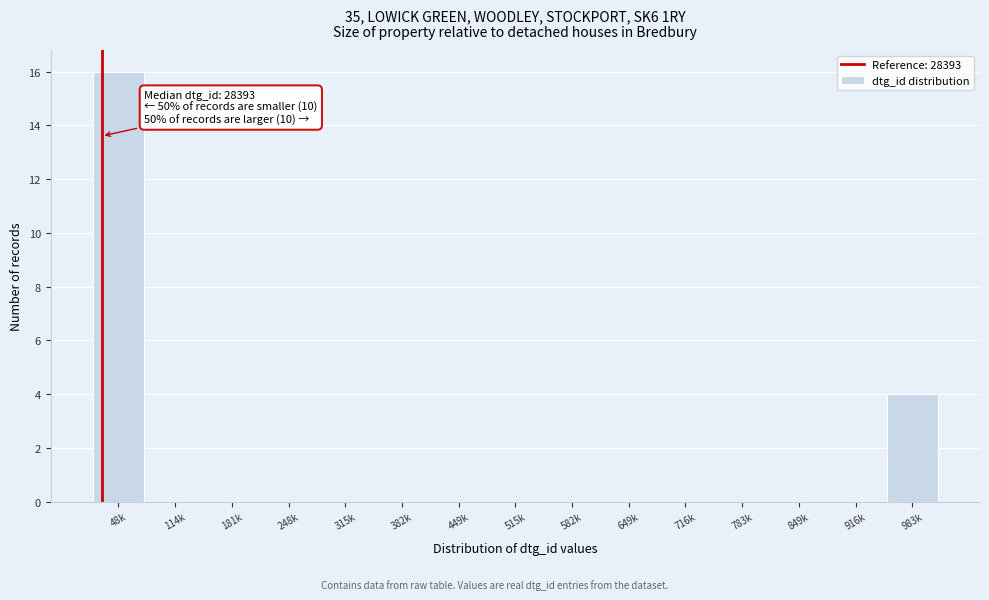

Reading right to left, list all the values displayed in this chart.

983k=4	916k=0	849k=0	783k=0	716k=0	649k=0	582k=0	515k=0	449k=0	382k=0	315k=0	248k=0	181k=0	114k=0	48k=16